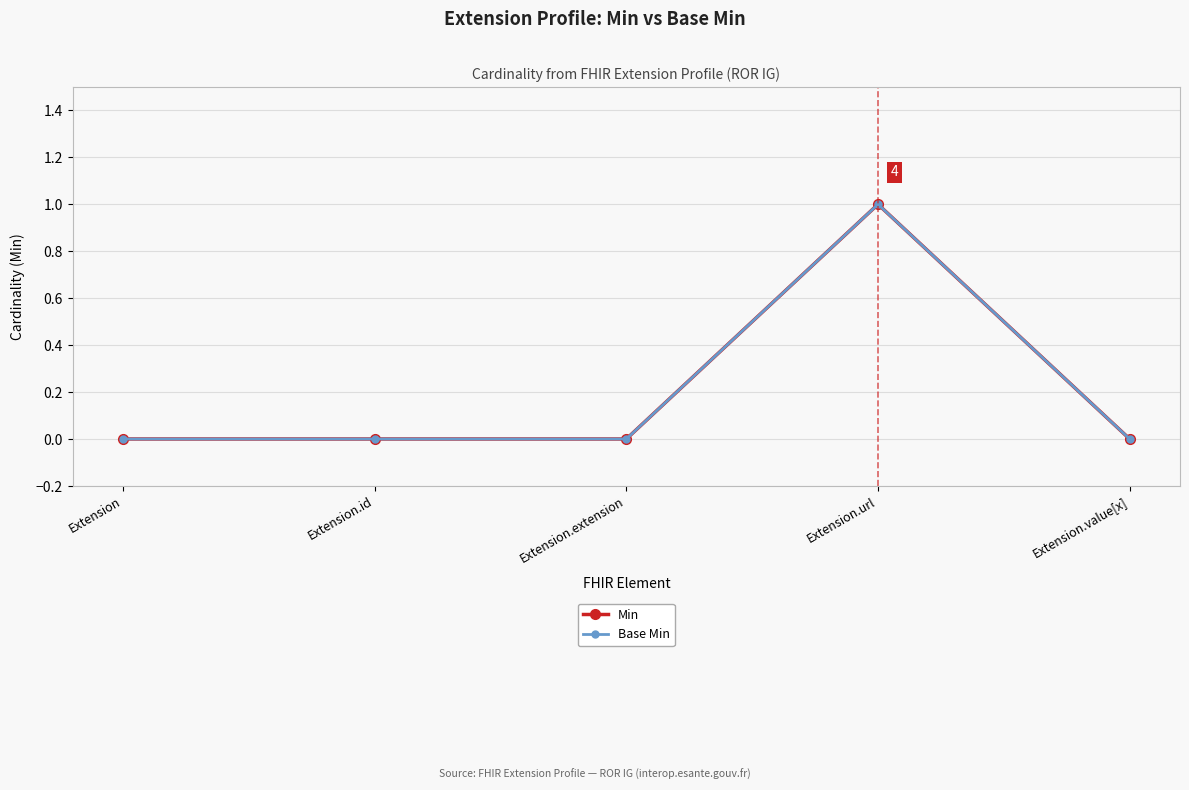

How many lines are shown in the chart?

2